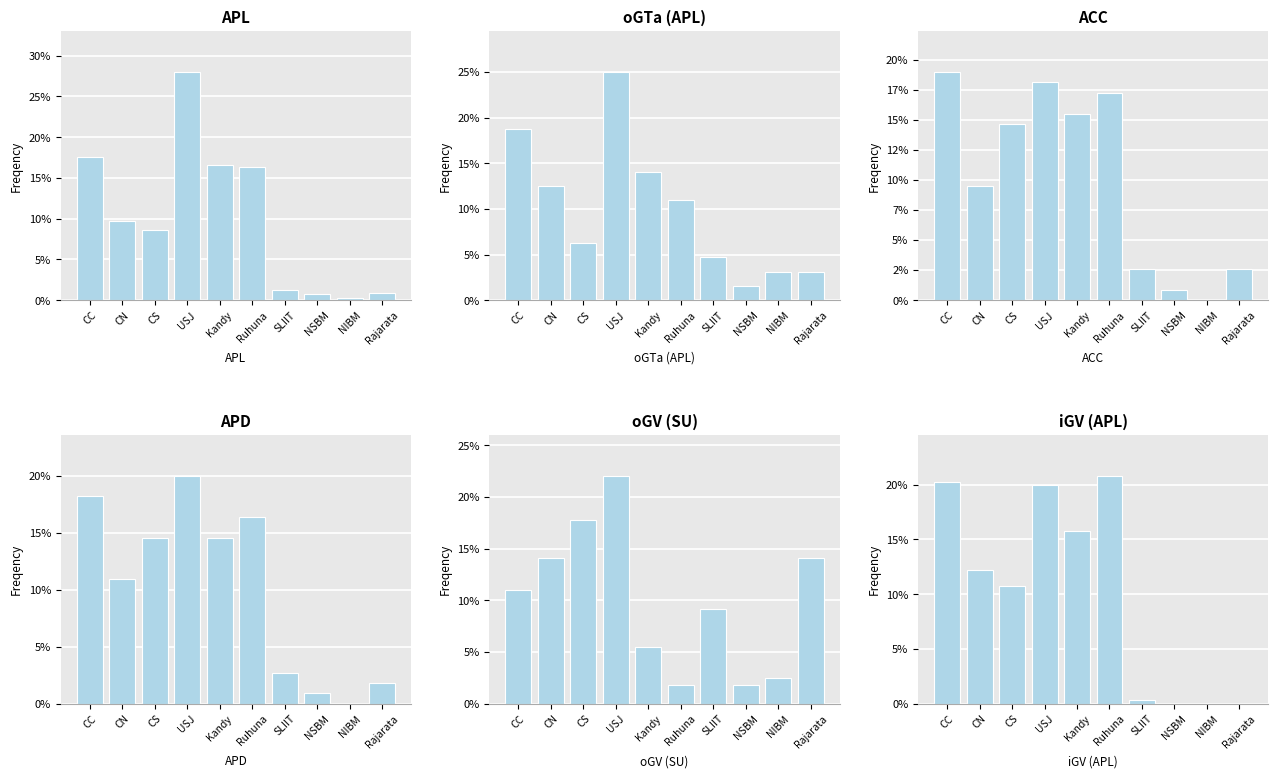

Is the value of oGTa (APL) at Kandy greater than the value of APD at NIBM?

Yes